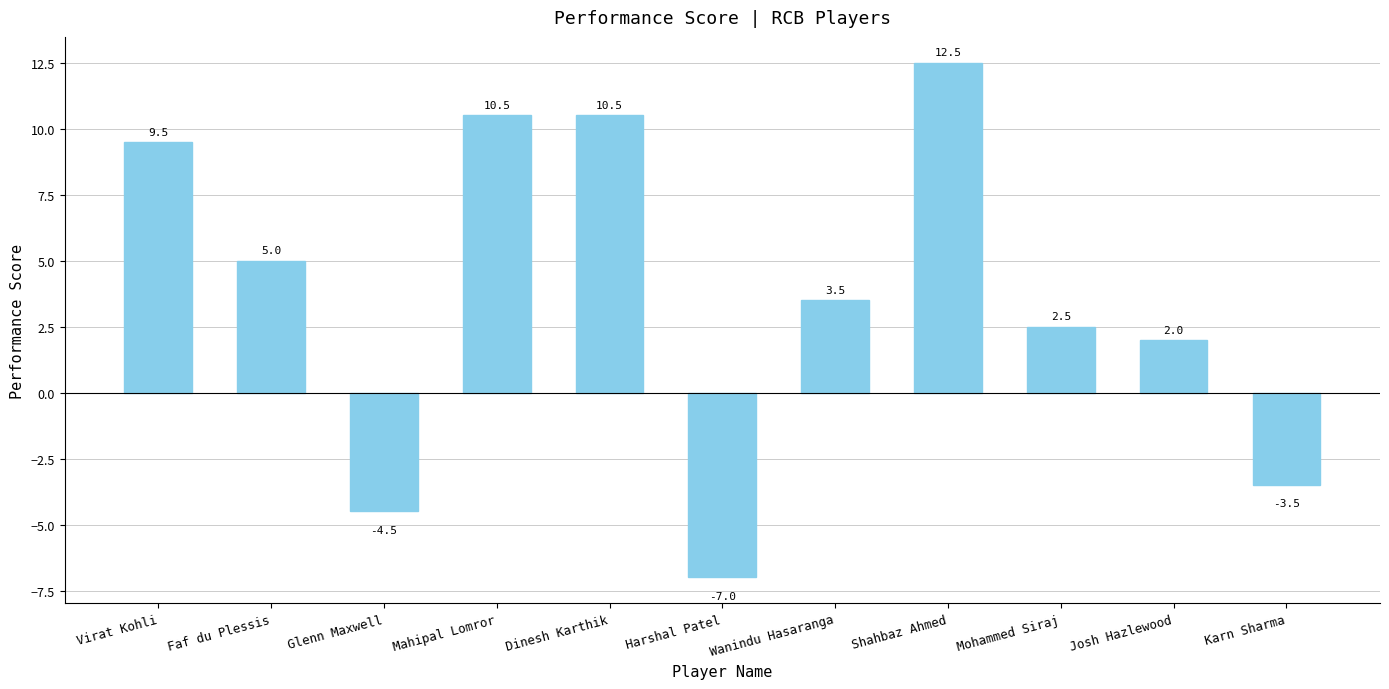

The chart shows a value of 2.0 at Josh Hazlewood. True or false?

True